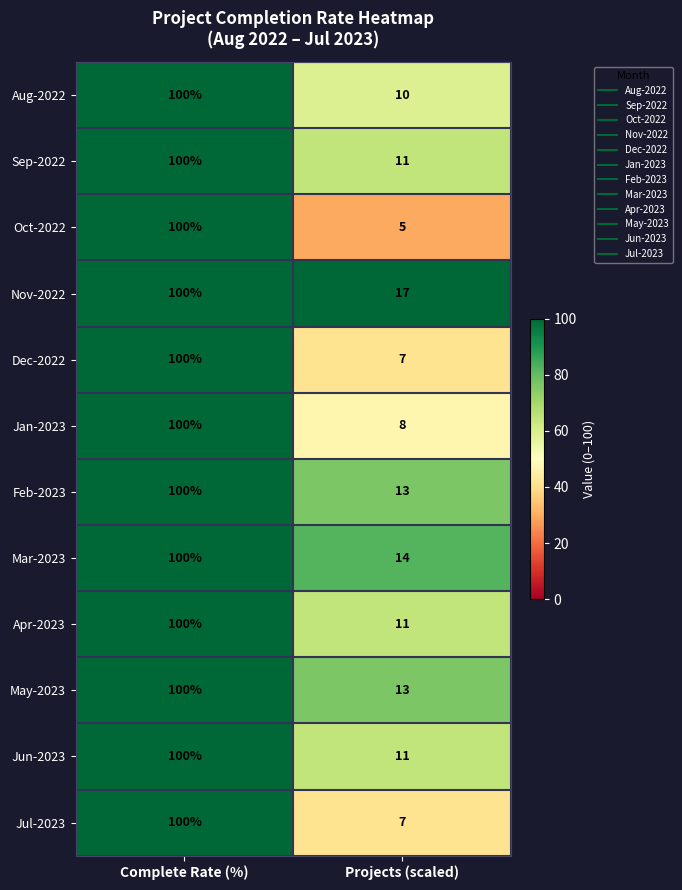

Rank the categories by Apr-2023 value from highest to lowest.

Complete Rate (%), Projects (scaled)